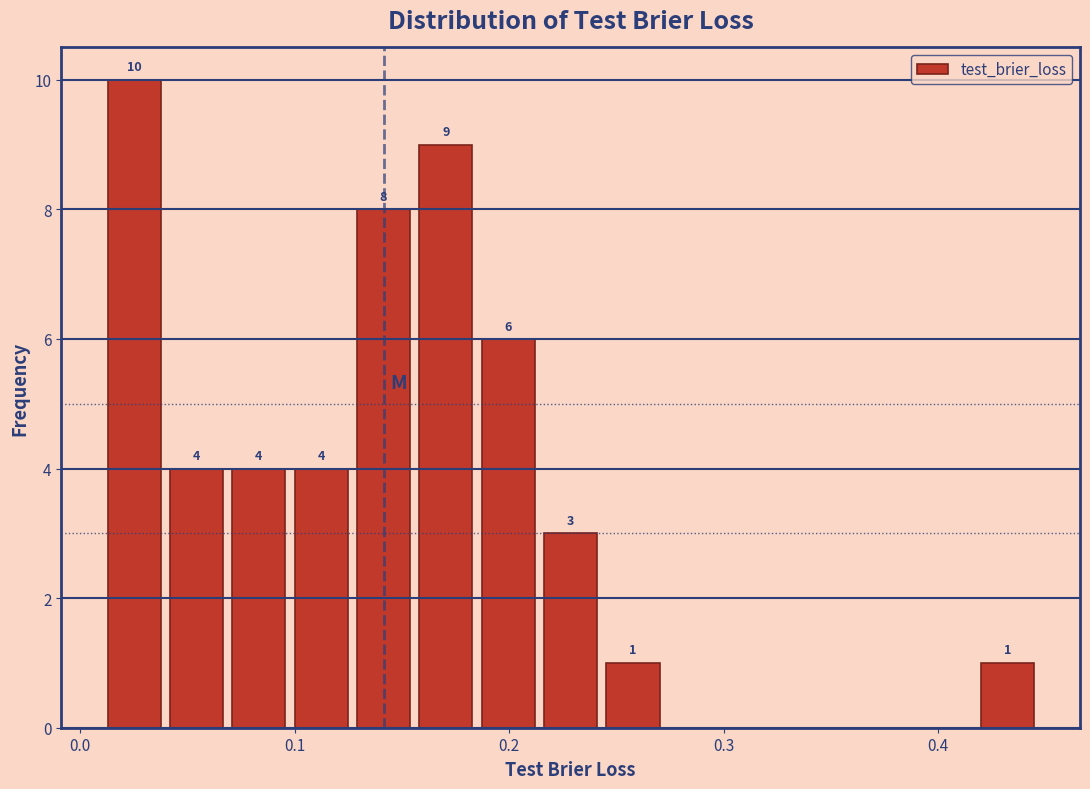

Read against the x-axis, roughly where is the centre of the tallest bar?

0.03